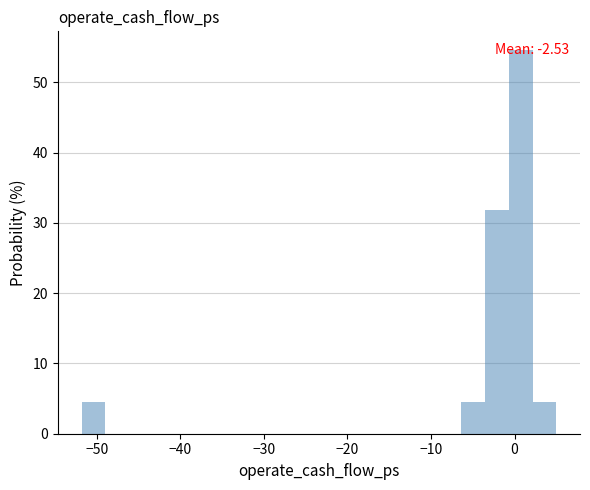

Around what value on the x-axis is the tallest bar? Give the approximate position of its centre, as read against the axis.

1